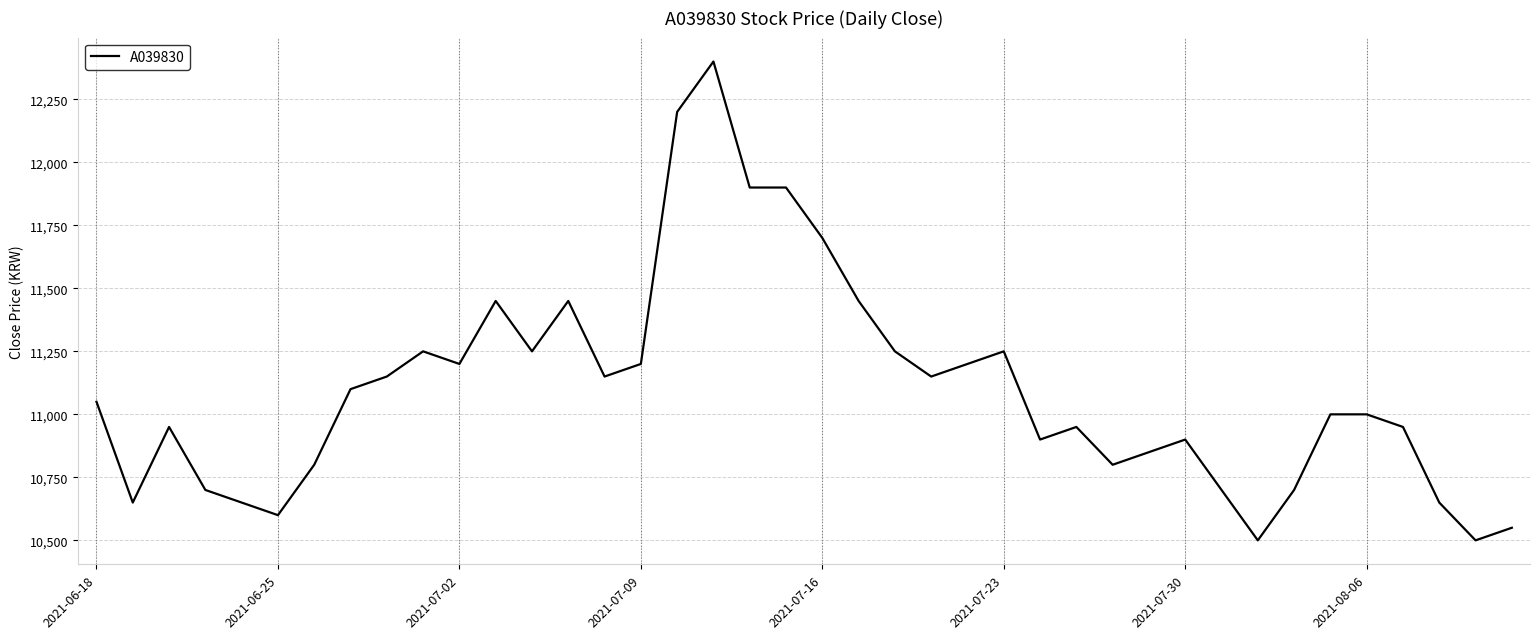

What is the maximum value shown in the chart?

12400